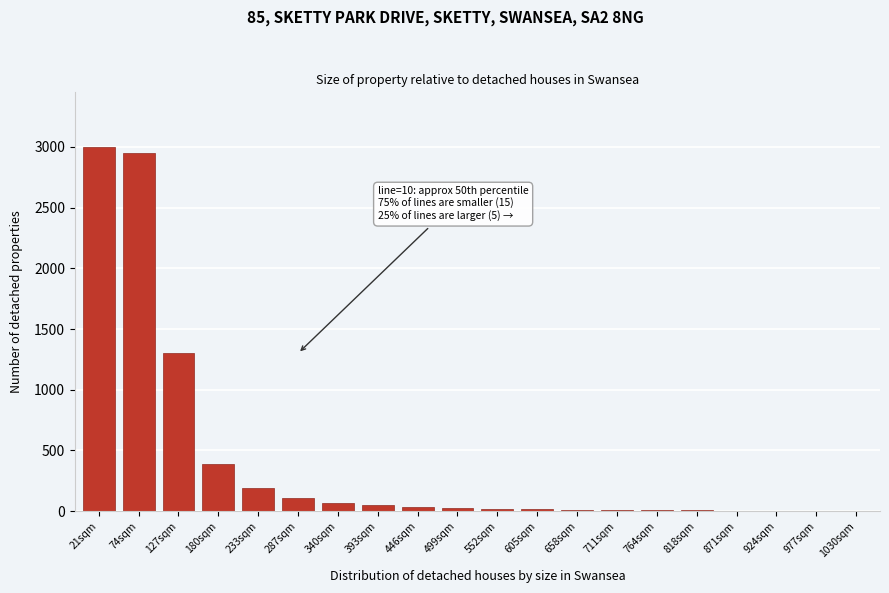

At which label is the value closest to 1500?

127sqm